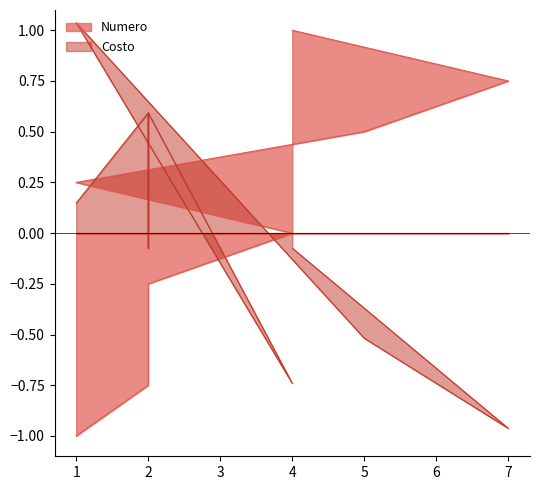

Where is Numero nearest to the value 0?

4